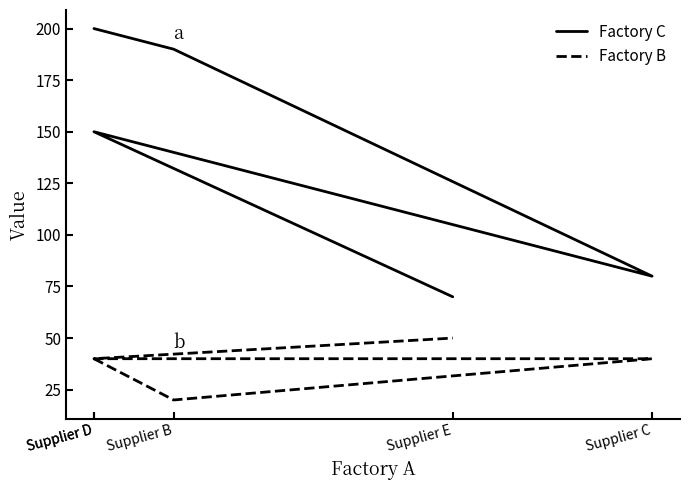

Where does the Factory B series first go above 40?

Supplier E